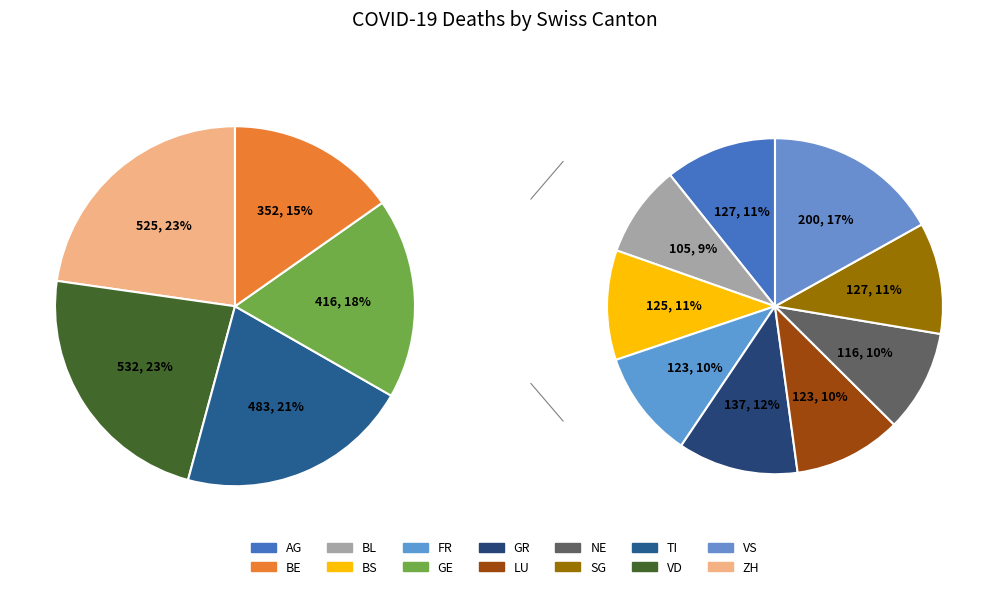

Which slice is the smallest?

BL